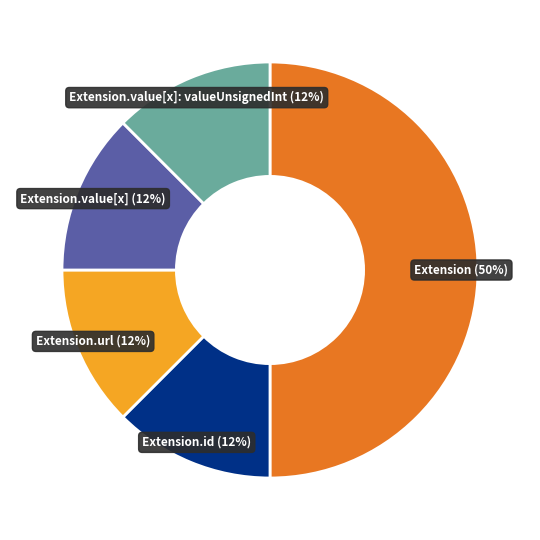

Do Extension.url (12%) and Extension.value[x]: valueUnsignedInt (12%) together represent more than half of the pie?

No